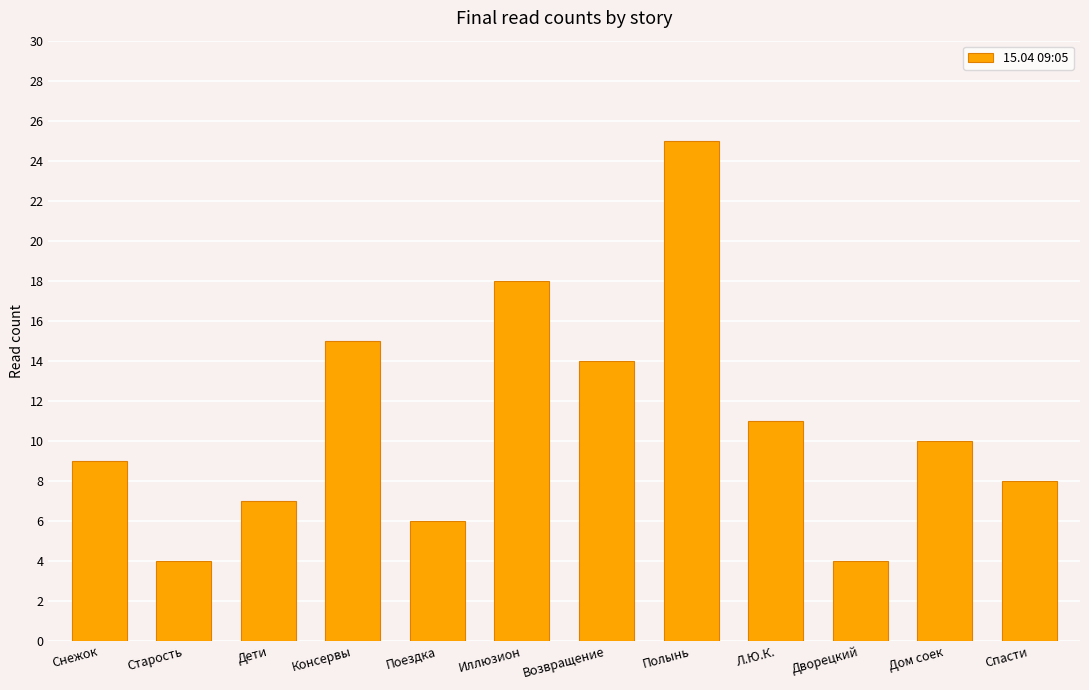

What is the change in value from Полынь to Дом соек?

-15